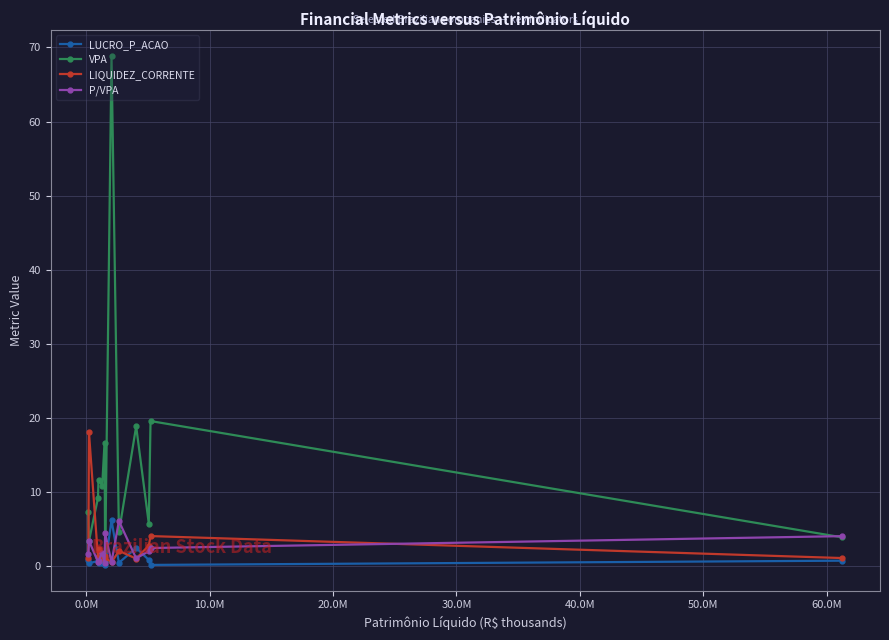

Which series has the largest range (max minus min)?

VPA